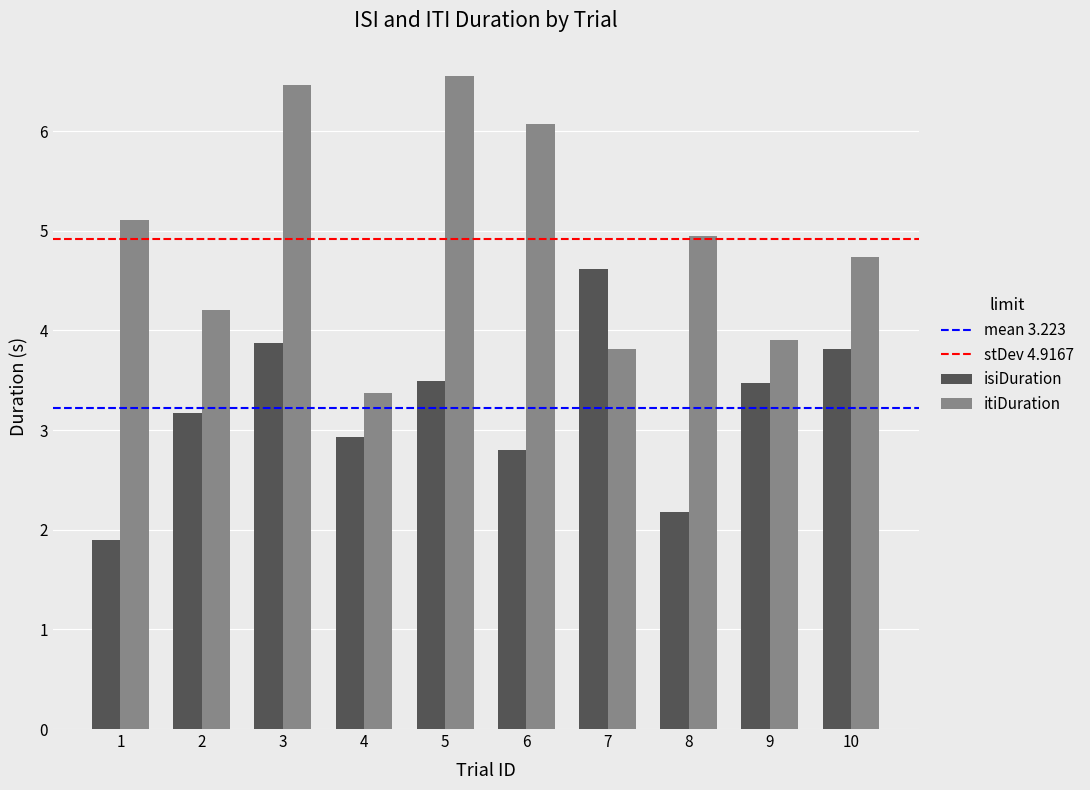

Is it true that itiDuration equals 6.1 at 6?

True